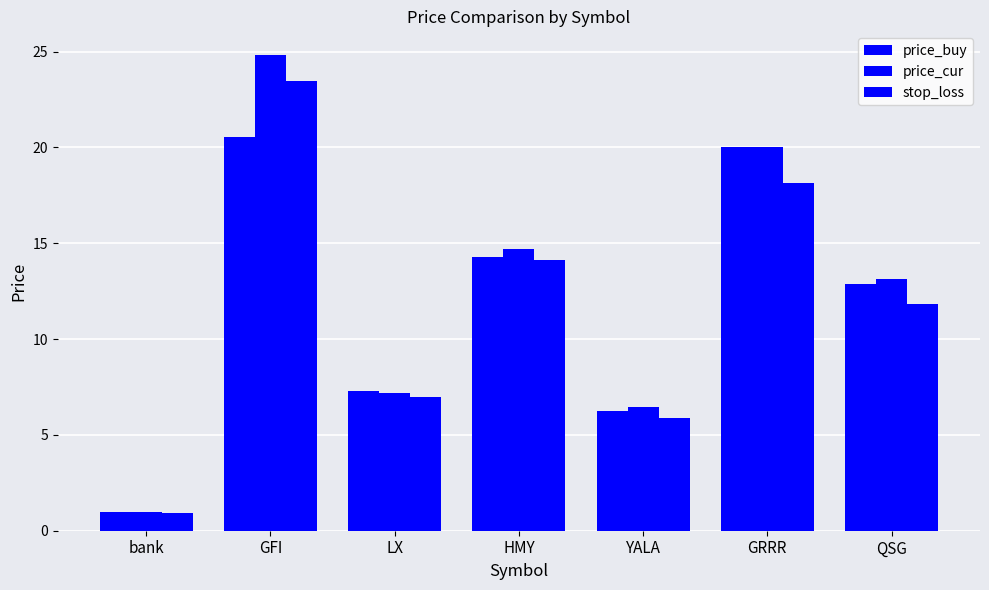

True or false: stop_loss has a value of 1.4 at bank.

False